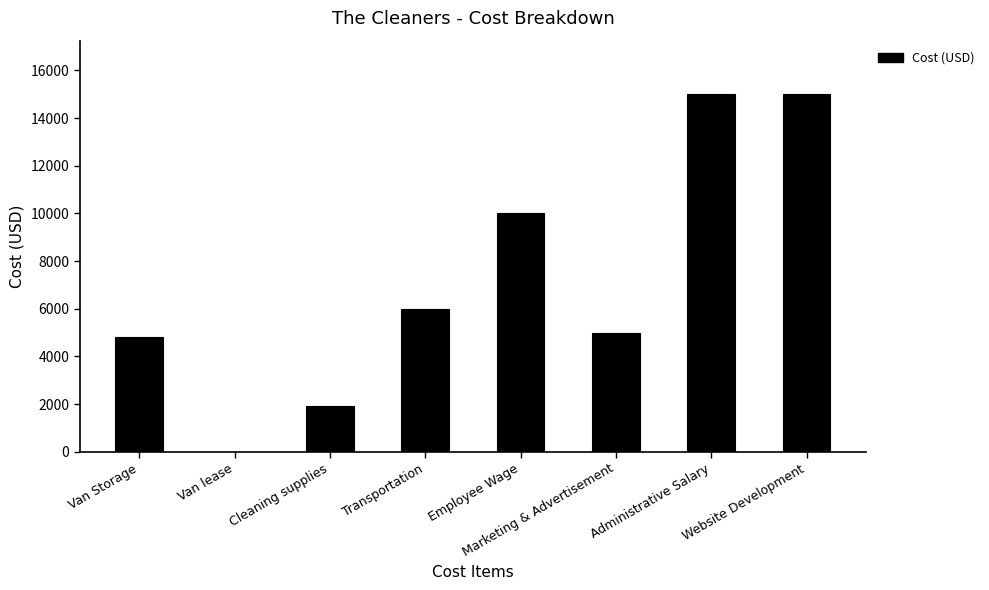

Where is the data nearest to the value 7504?

Transportation